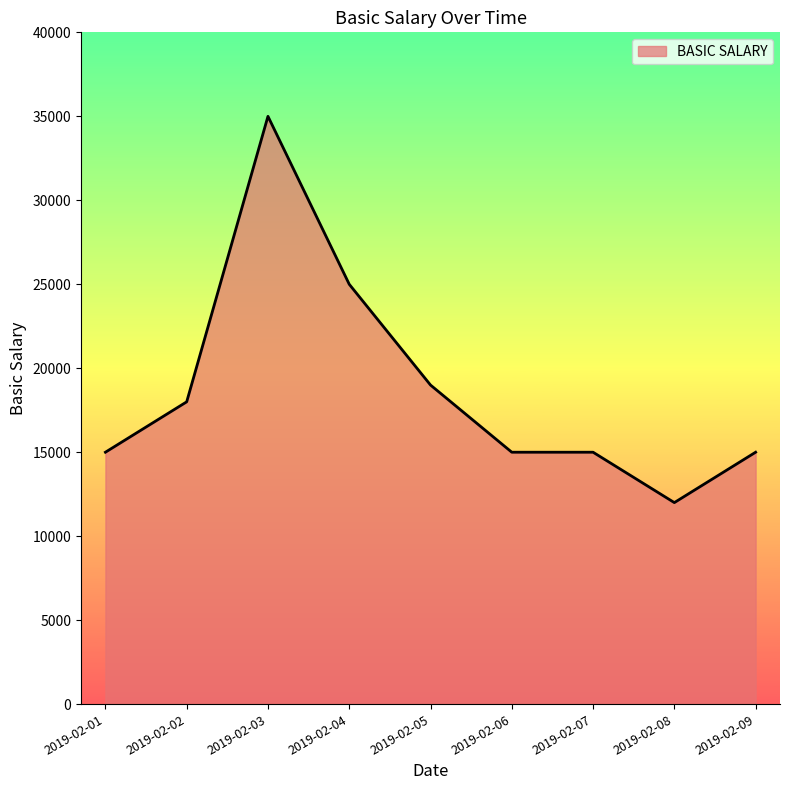

Reading right to left, extract all data points from this chart.

15000	12000	15000	15000	19000	25000	35000	18000	15000